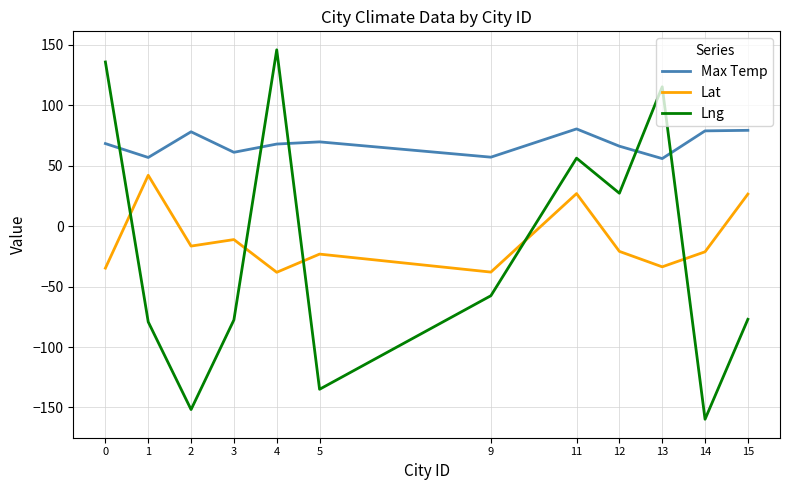

At which label does Lat first exceed -20?

1